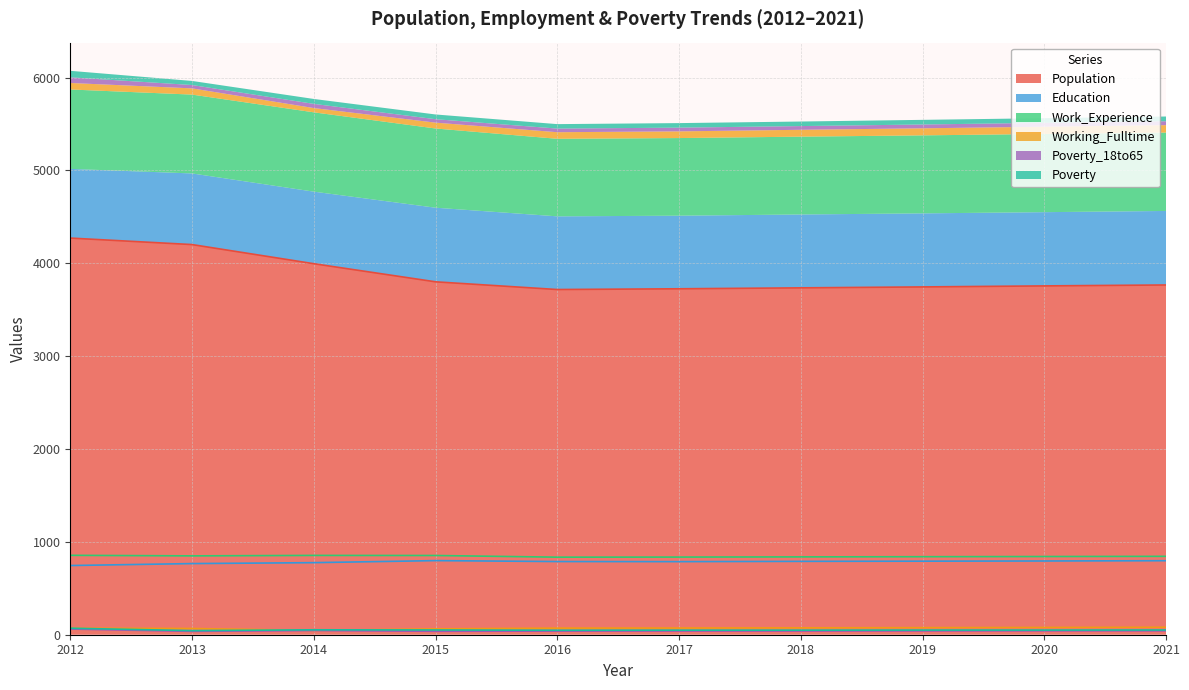

At which category does Poverty reach its first local peak?

2014